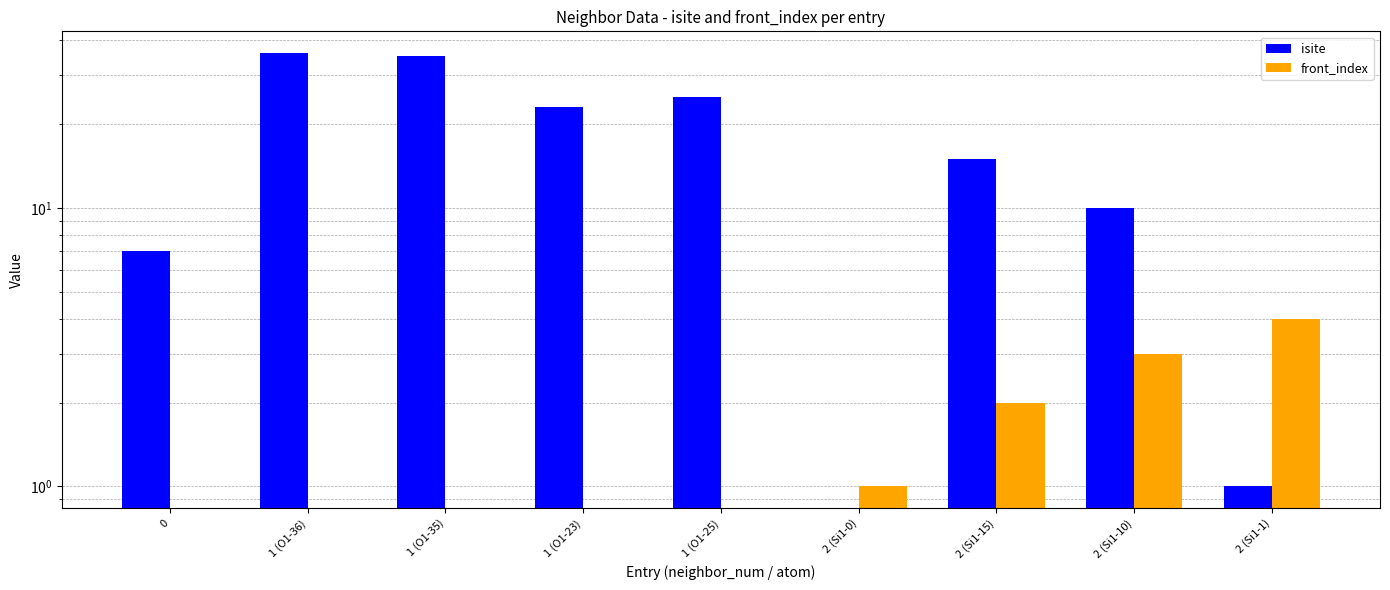

How many bars are there in total?

18